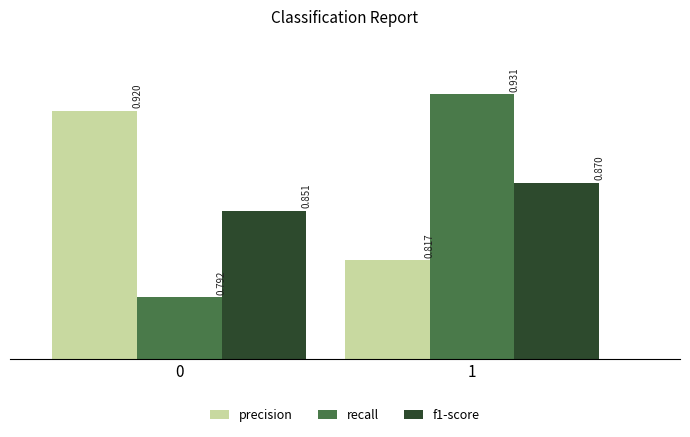

What is the difference between the maximum and minimum values in the precision series?

0.1